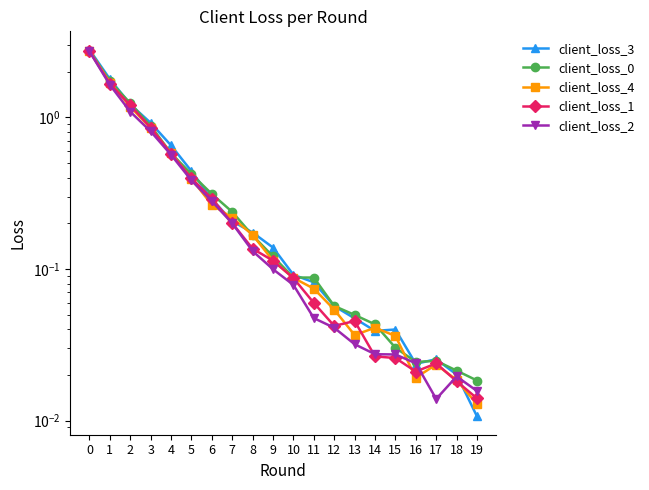

What is the average value of the client_loss_2 series?

0.4